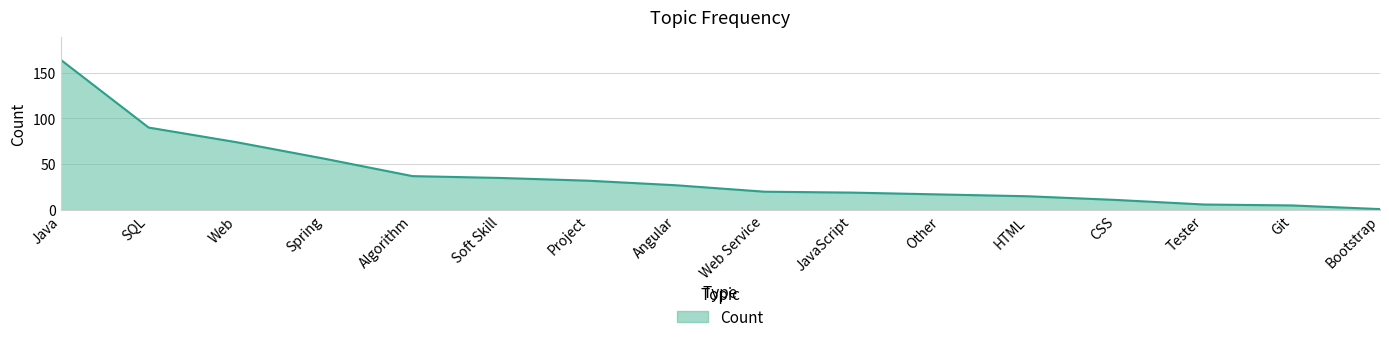

What position from the left is Project?

7